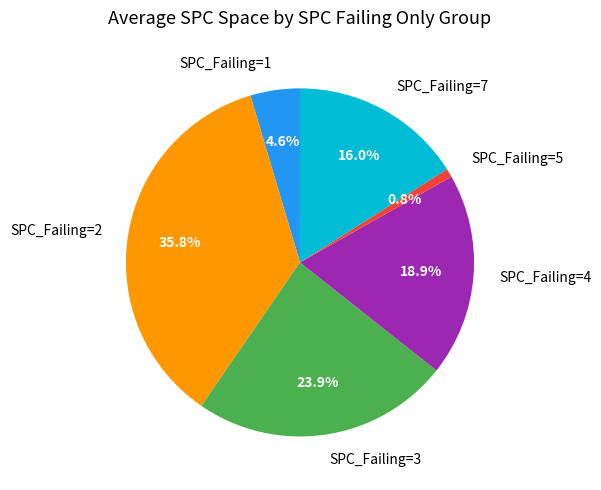

Is there a majority slice in this chart?

No